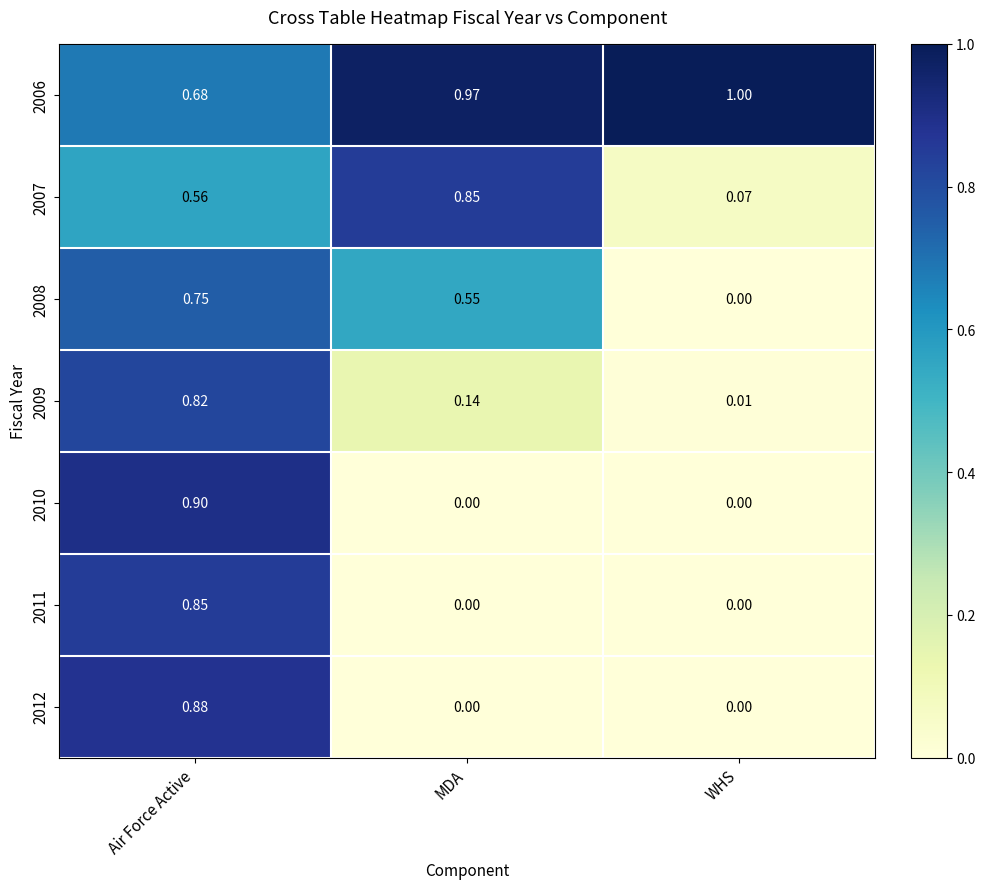

At which label is 2007 closest to 0?

WHS